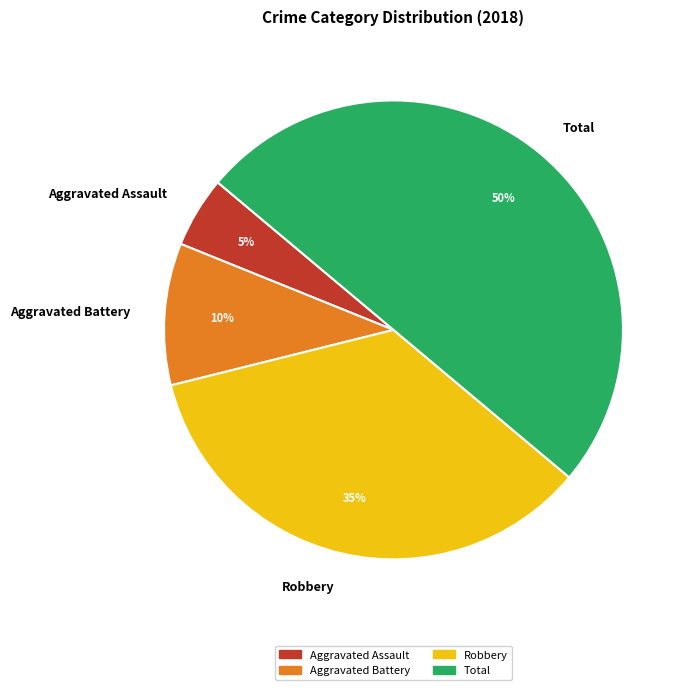

Which has a higher value, Total or Aggravated Assault?

Total